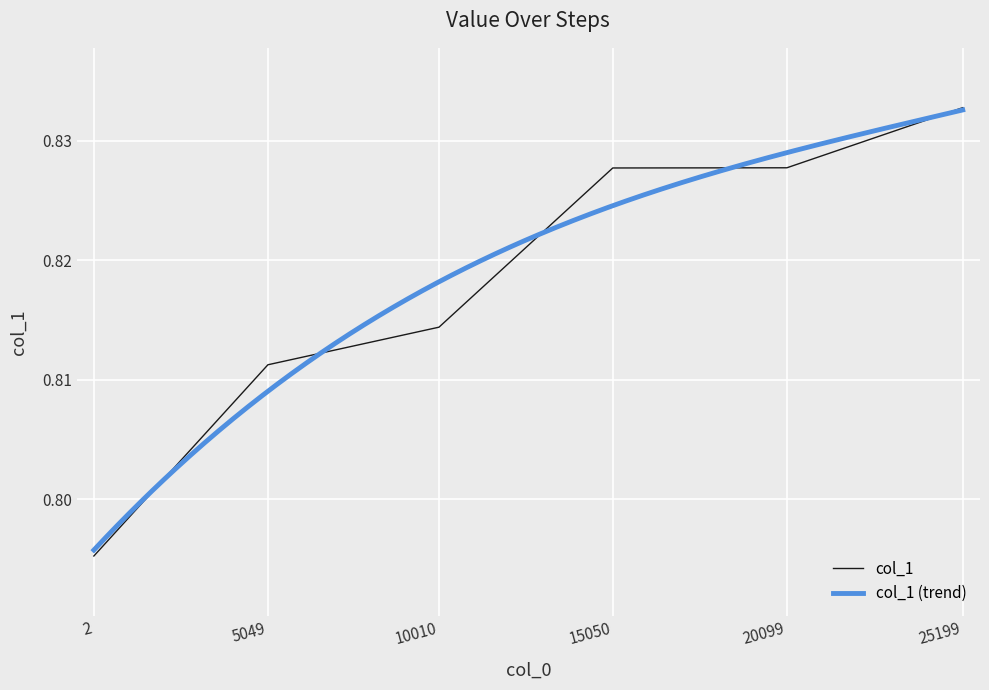

True or false: the data has more than 1 interior local peaks.

False